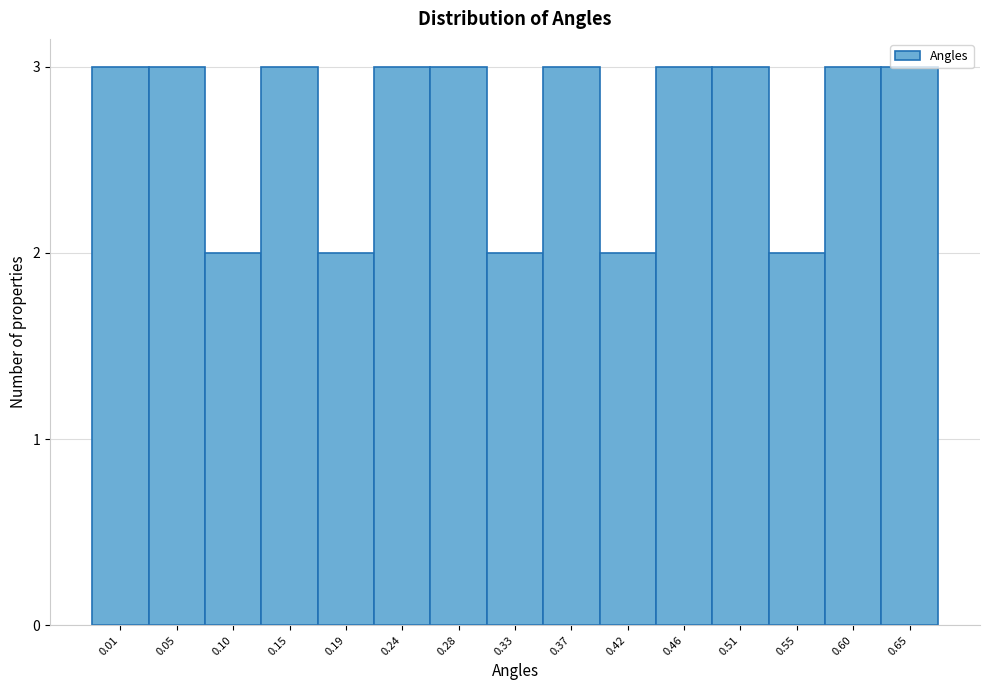

What is the sum of all values?

40